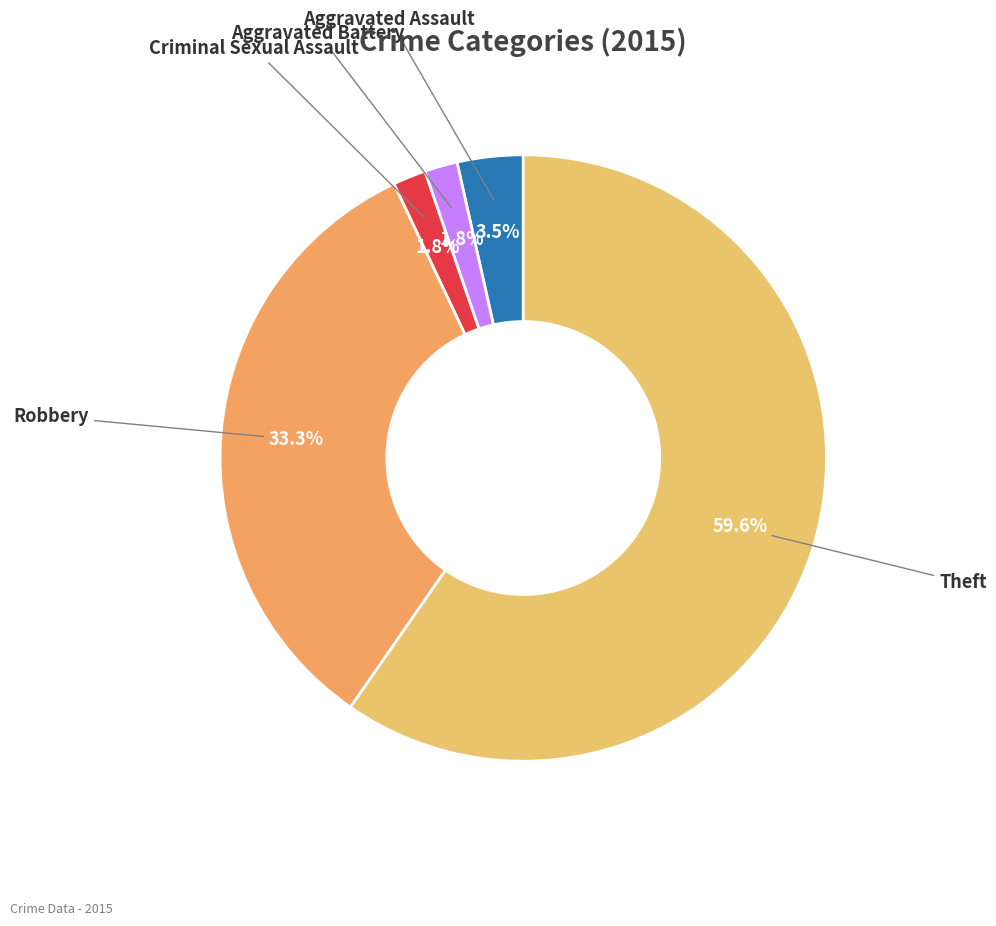

What percentage do Aggravated Assault and Criminal Sexual Assault together represent?

5.3%